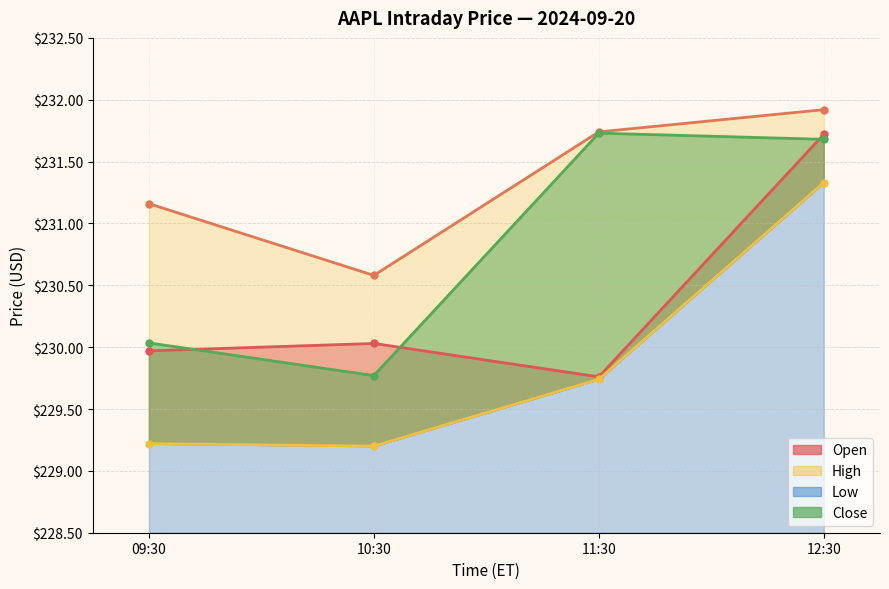

List the series in order of their peak value, lowest first.

Low, Open, Close, High